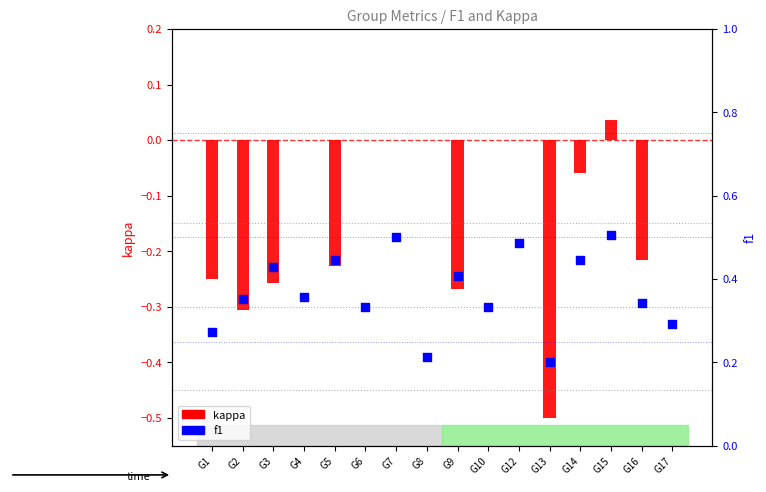

Which series has the widest spread of Y values?

kappa